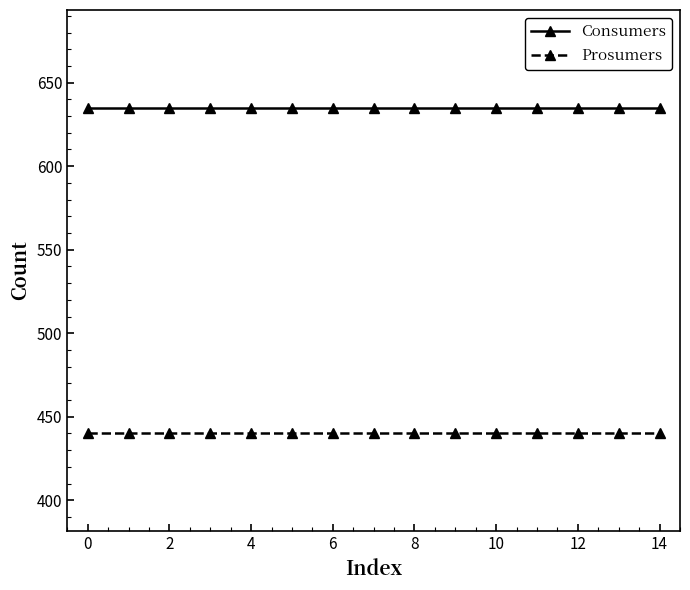

What are all the series names shown in the legend?

Consumers, Prosumers